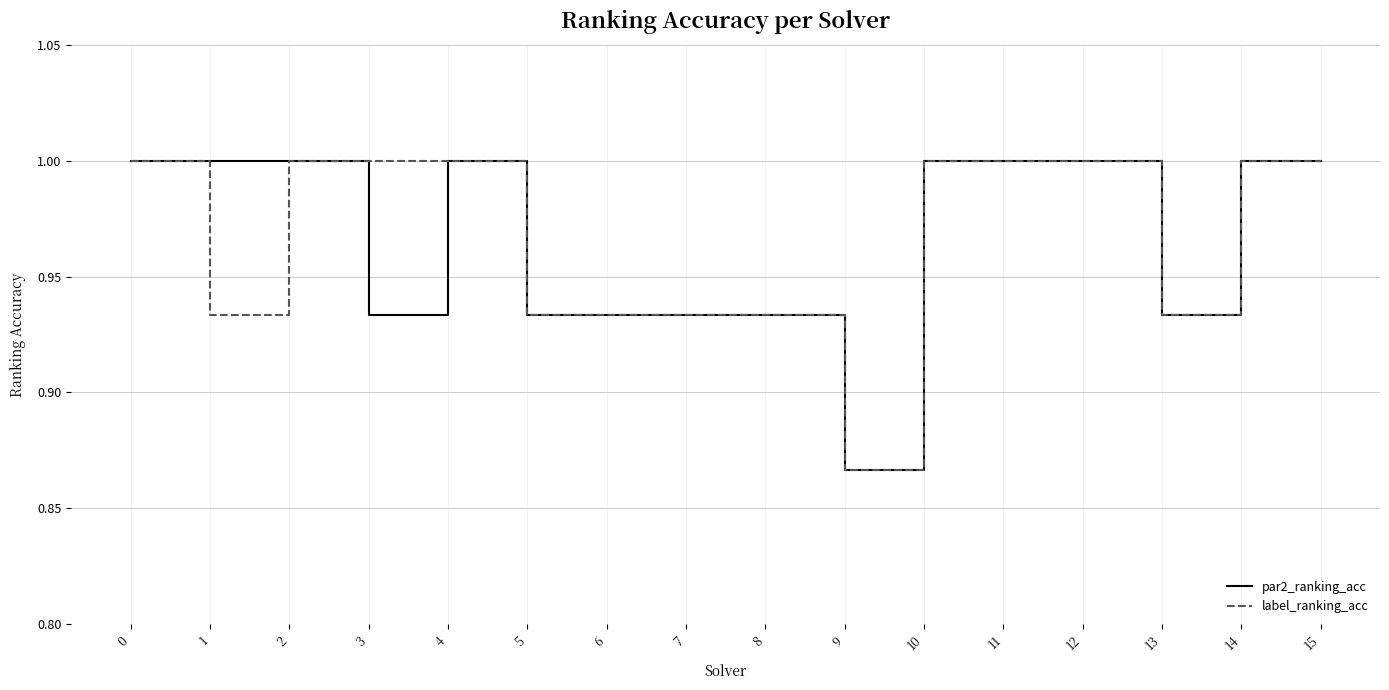

What is the sum of the label_ranking_acc values at 8 and 11?

1.9